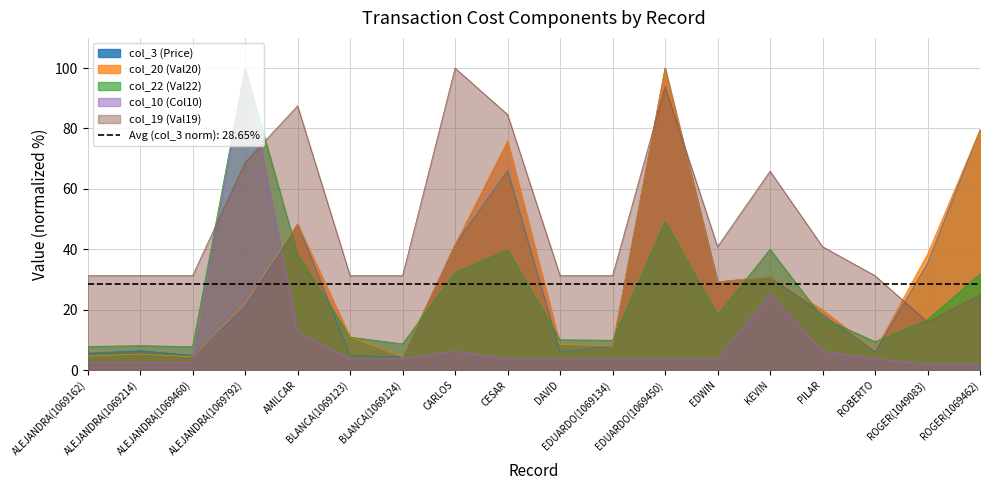

In col_22 (Val22), how many points are higher than both neighbors (excluding endpoints)?

5